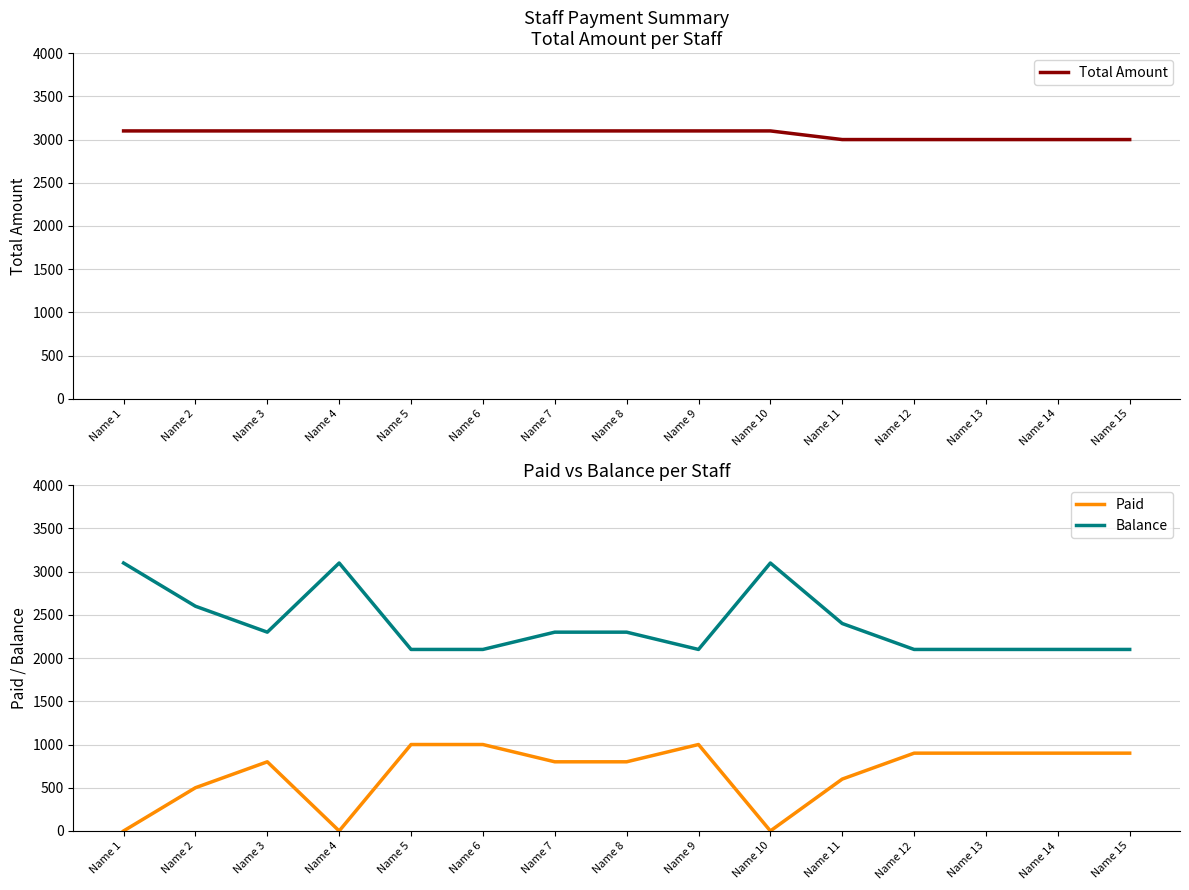

Reading right to left, what are all the values shown in this chart?

Total Amount: 3000	3000	3000	3000	3000	3100	3100	3100	3100	3100	3100	3100	3100	3100	3100
Paid: 900	900	900	900	600	0	1000	800	800	1000	1000	0	800	500	0
Balance: 2100	2100	2100	2100	2400	3100	2100	2300	2300	2100	2100	3100	2300	2600	3100